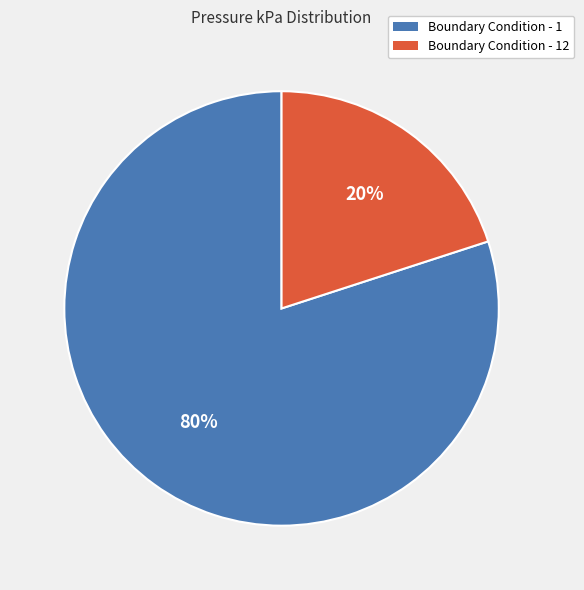

Which slice is the smallest?

Boundary Condition - 12